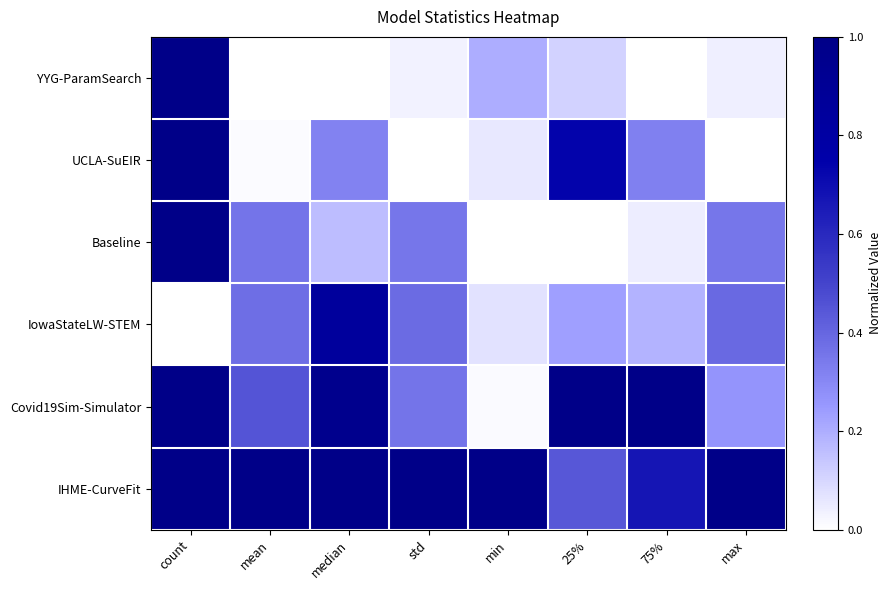

Which series has the largest total across all categories?

IHME-CurveFit